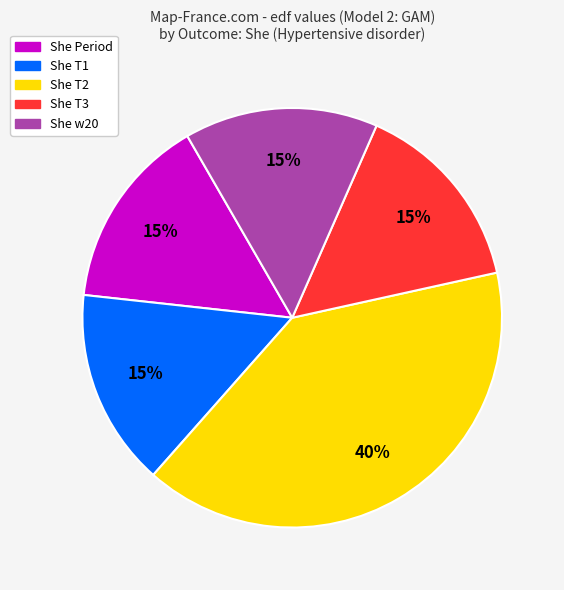

How many slices are in this pie chart?

5